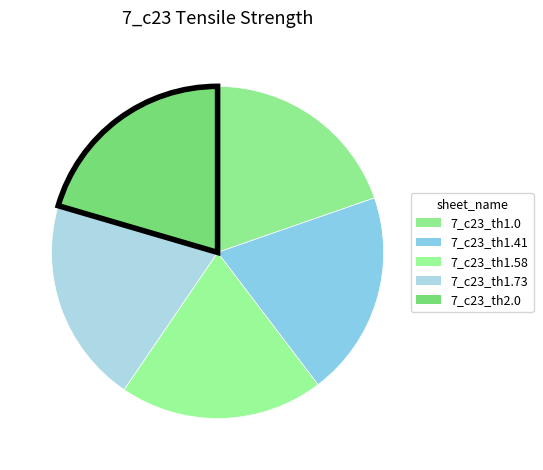

What is the ratio of the value at 7_c23_th1.0 to the value at 7_c23_th1.58?

1.0